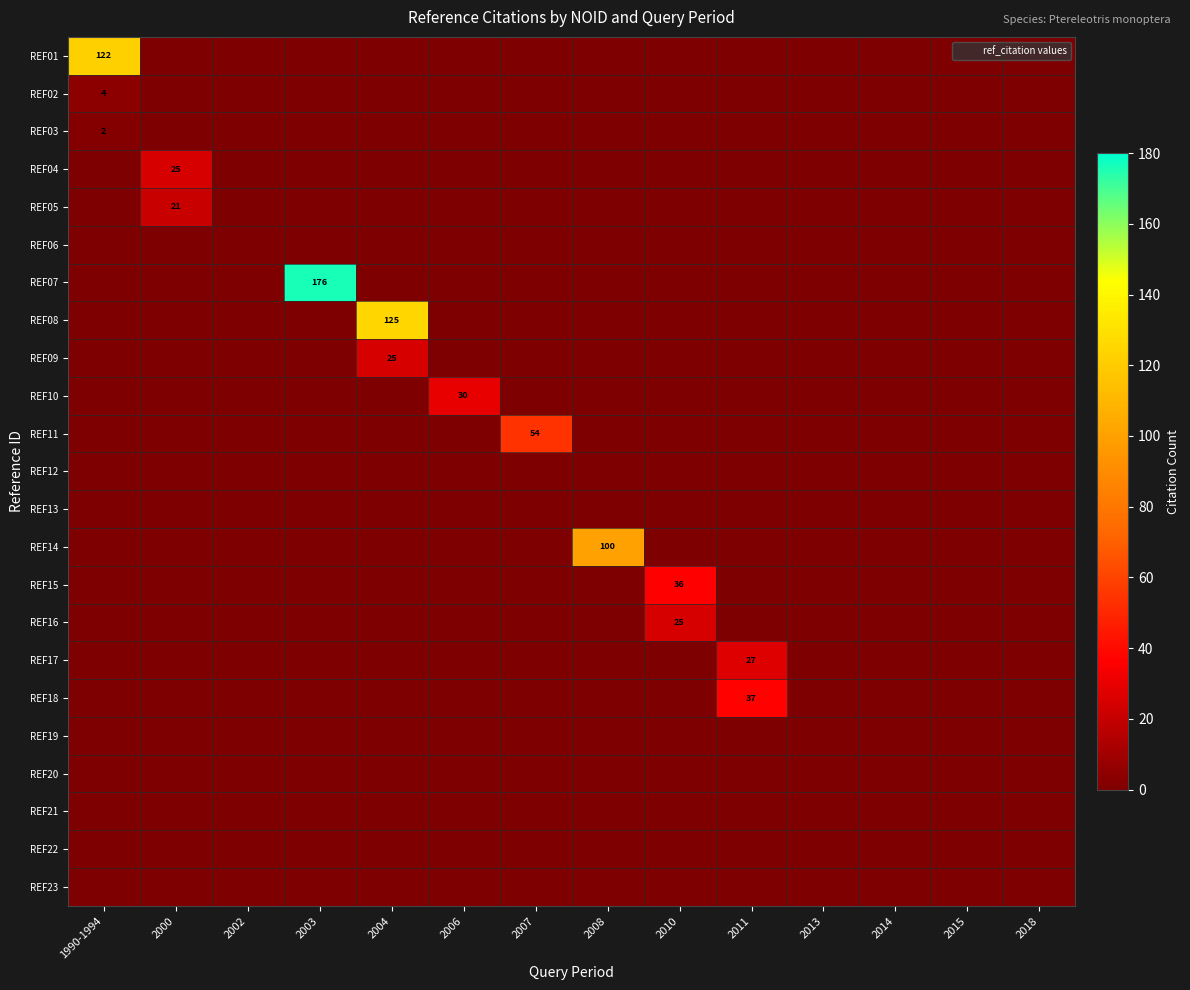

What is the difference between the maximum and minimum values in the REF17 series?

27